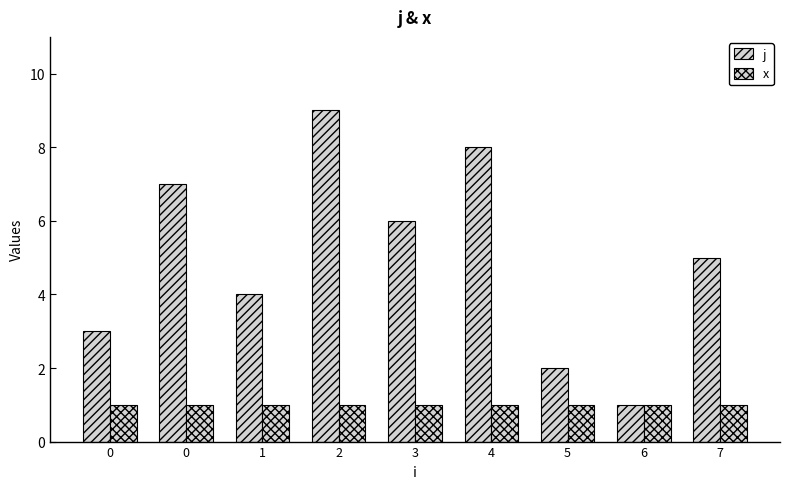

How many groups of bars are there?

9